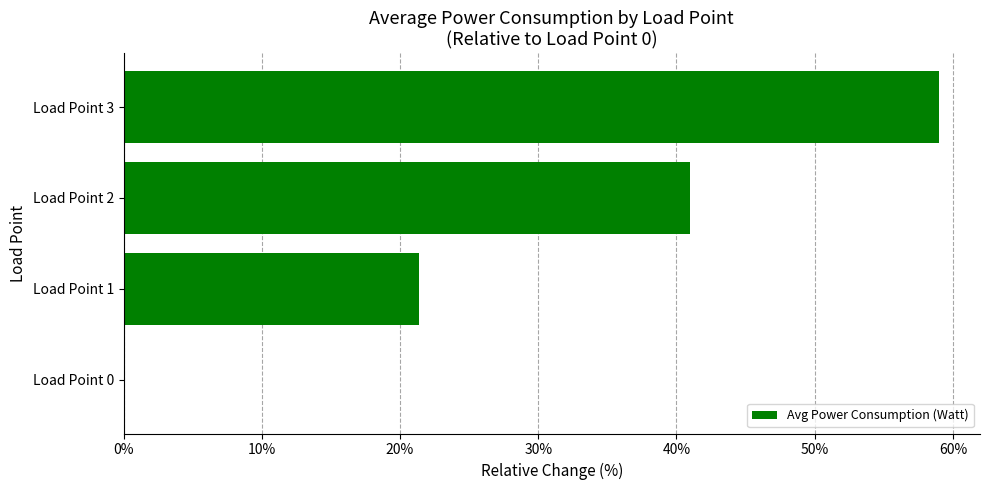

Reading bottom to top, extract all data points from this chart.

Load Point 0=0.0	Load Point 1=21.3	Load Point 2=41.0	Load Point 3=59.0